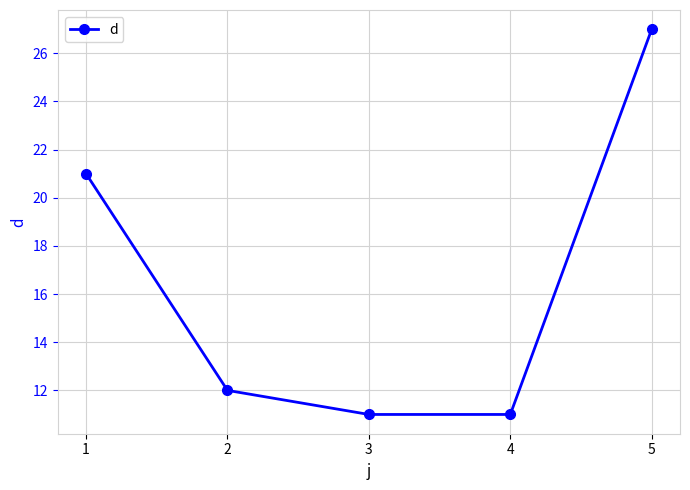

What is the maximum value shown in the chart?

27